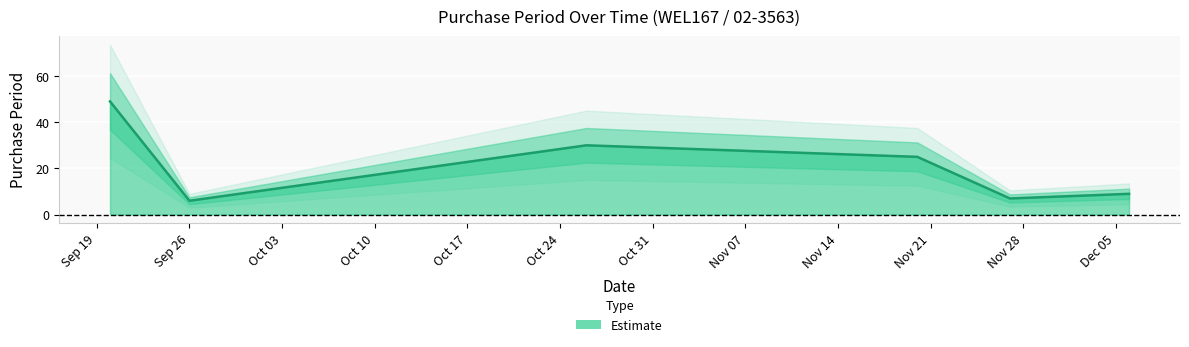

What is the sum of the values at 2017-09-26 and 2017-11-27?

13